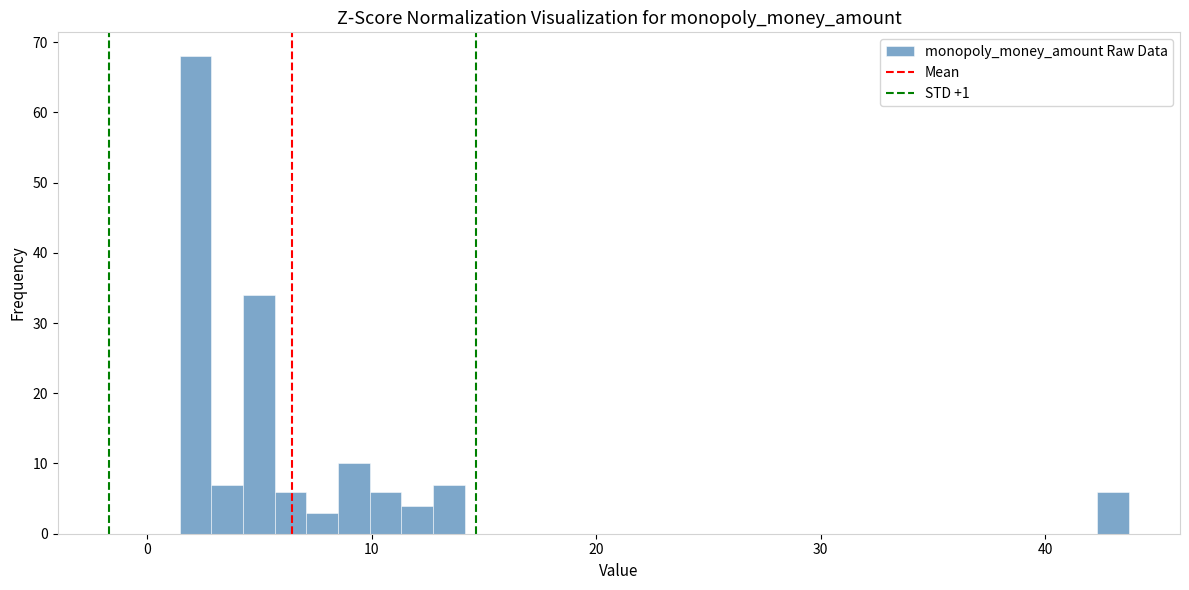

Read against the x-axis, roughly where is the centre of the tallest bar?

2